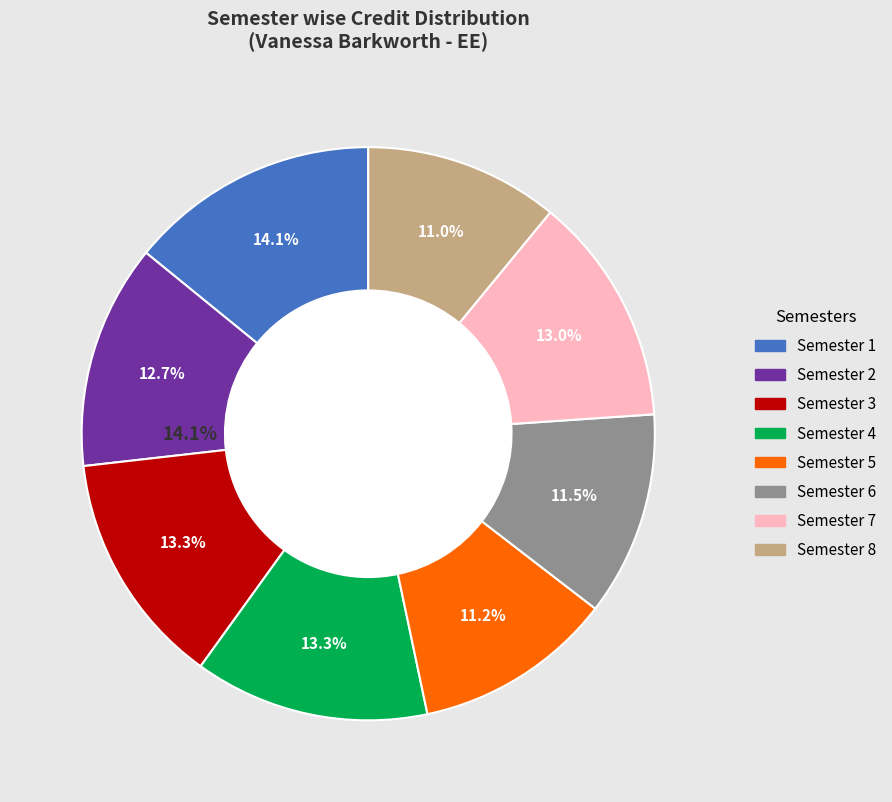

To the nearest percent, what is the difference between the largest and smallest slice percentages?

3%